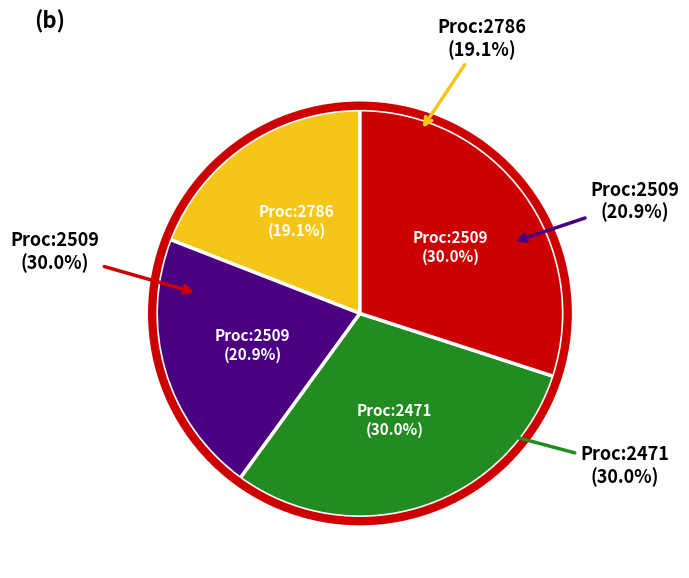

Which slice is the smallest?

2786